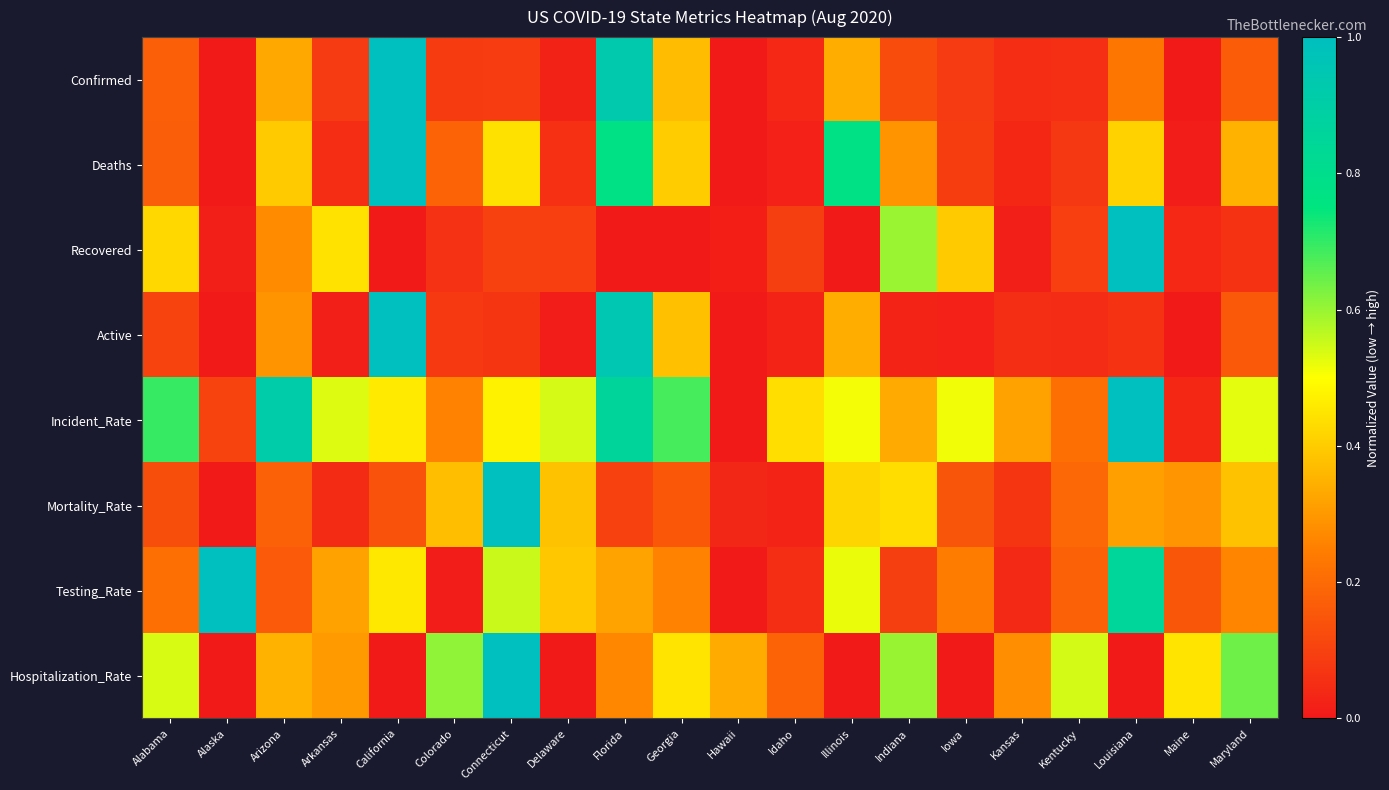

What is the difference between the highest and lowest values at Iowa?

0.5